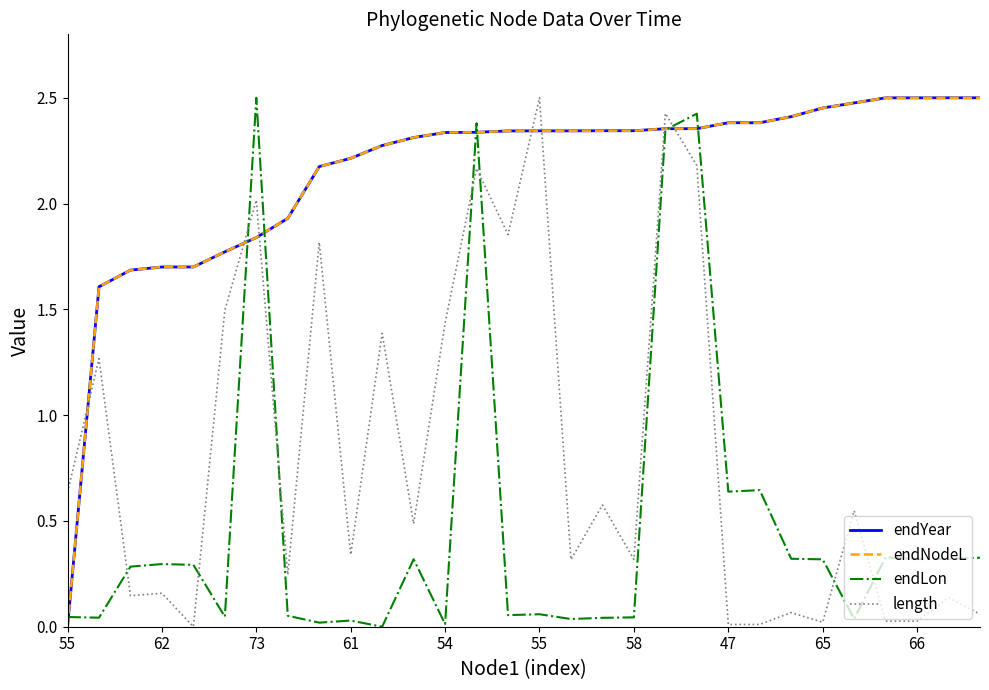

What is the greatest value displayed?

2.5